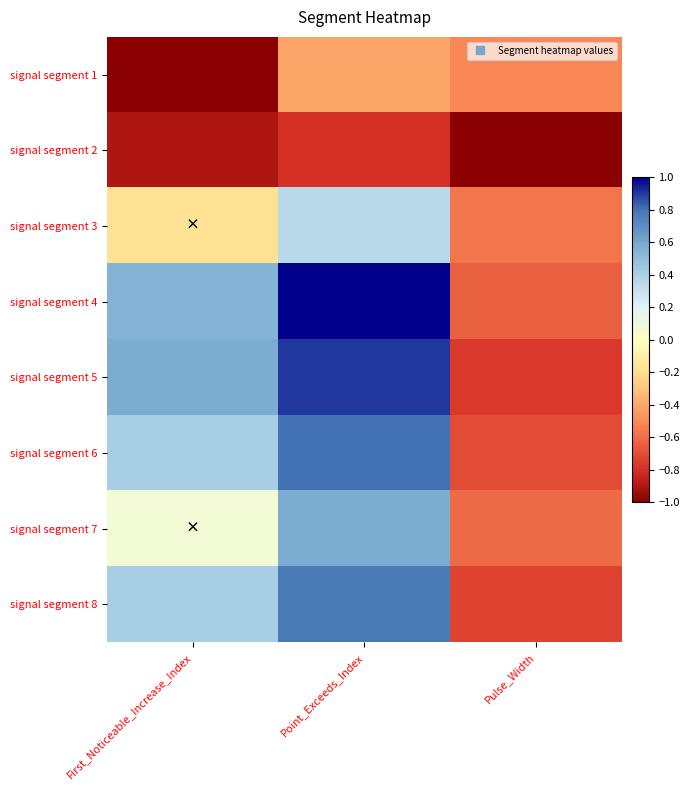

Count the number of categories in the chart.

3